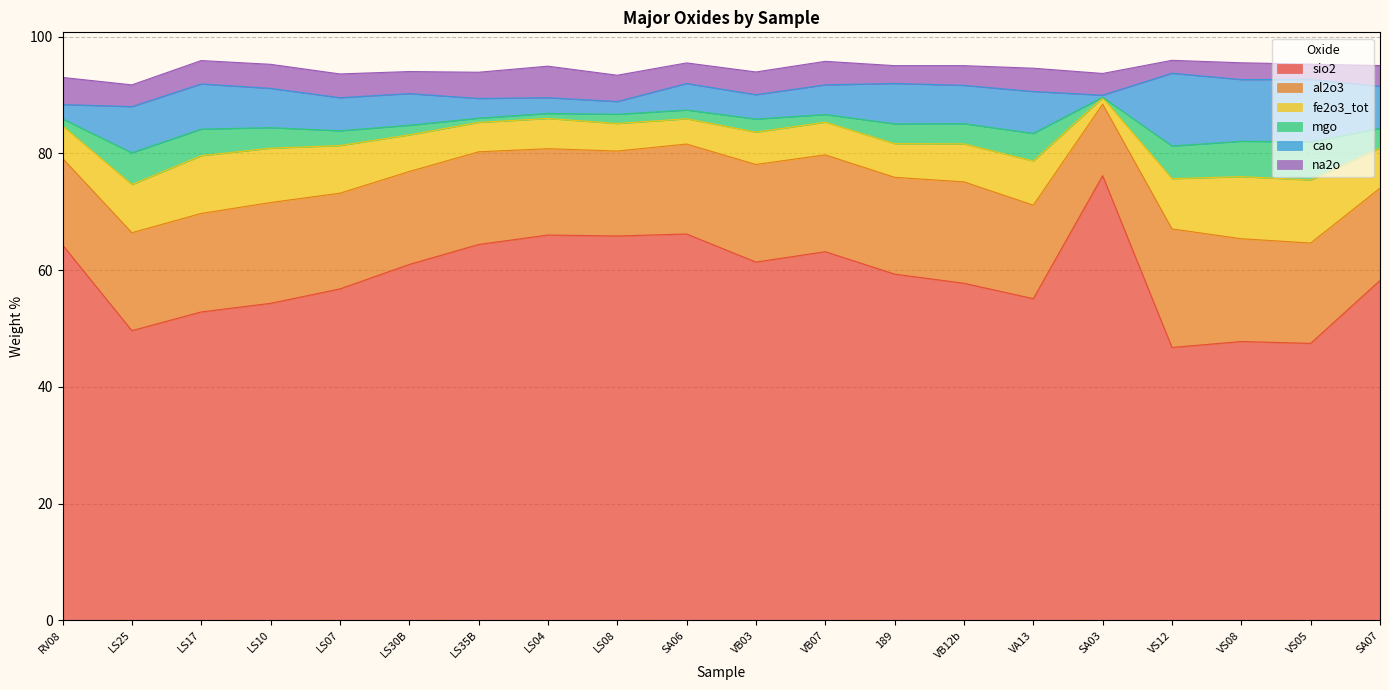

Reading left to right, list all the values displayed in this chart.

sio2: 64.3	49.6	52.9	54.3	56.8	61.0	64.4	66.0	65.9	66.2	61.4	63.2	59.3	57.8	55.1	76.2	46.8	47.8	47.5	58.2
al2o3: 14.8	16.8	16.9	17.3	16.4	15.9	15.9	14.8	14.6	15.4	16.7	16.6	16.6	17.4	16.0	12.2	20.3	17.6	17.2	15.8
fe2o3_tot: 5.5	8.3	9.9	9.3	8.2	6.3	5.0	5.2	4.7	4.3	5.5	5.6	5.8	6.5	7.6	1.1	8.6	10.6	10.8	6.9
mgo: 1.2	5.4	4.5	3.5	2.5	1.6	0.7	0.9	1.6	1.5	2.2	1.3	3.4	3.5	4.7	0.1	5.6	6.1	6.5	3.4
cao: 2.5	7.9	7.7	6.7	5.7	5.4	3.4	2.7	2.2	4.5	4.2	5.1	6.9	6.6	7.2	0.4	12.5	10.6	10.7	7.2
na2o: 4.6	3.7	4.0	4.1	4.1	3.8	4.5	5.4	4.5	3.5	3.9	4.0	3.0	3.4	4.0	3.7	2.2	2.9	2.6	3.6